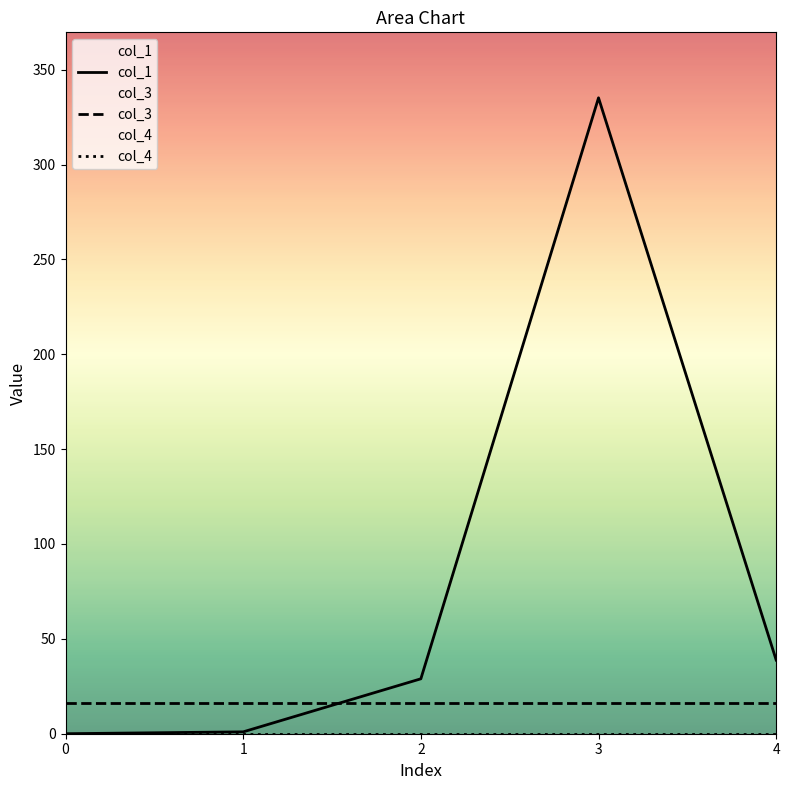

What is the maximum value for col_1?

335.2